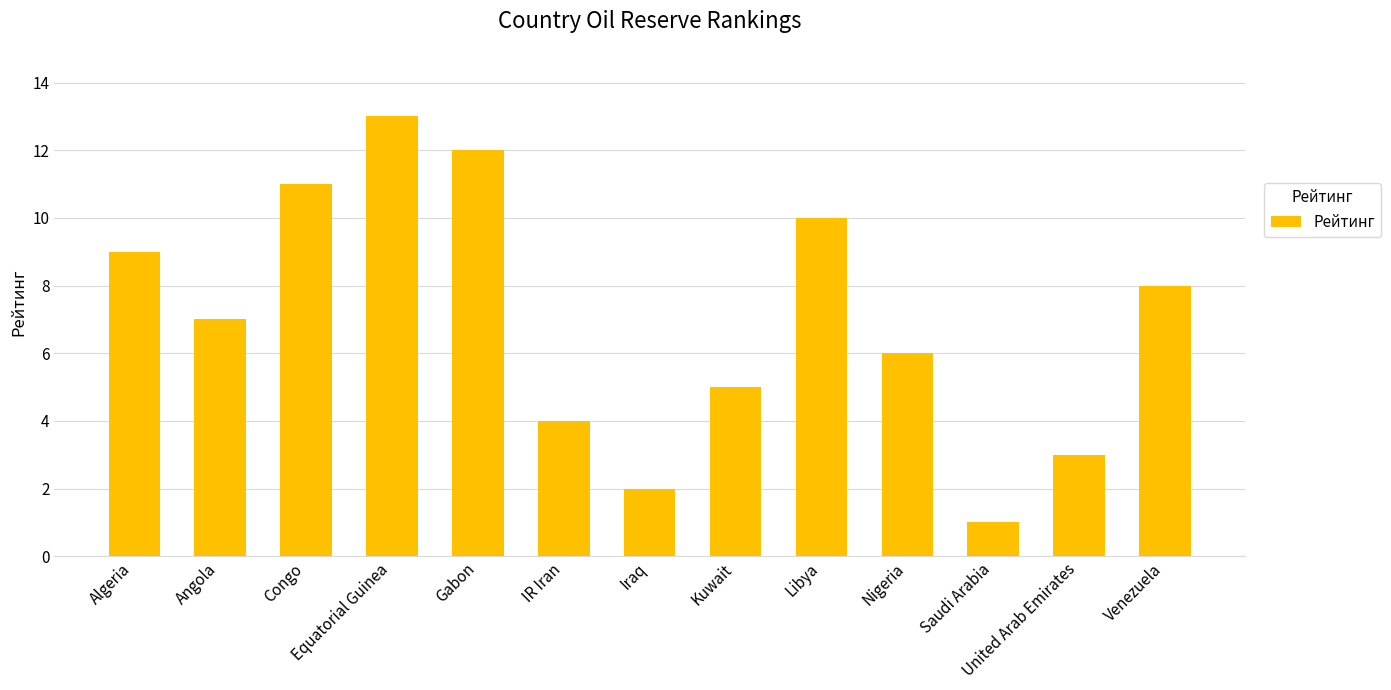

What position from the right is IR Iran?

8